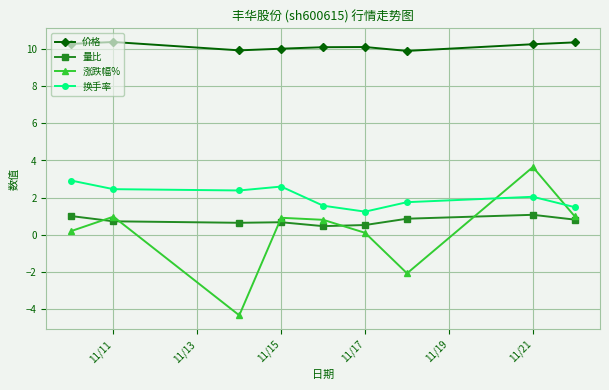

What is the difference between the maximum and second lowest values in the 换手率 series?

1.4